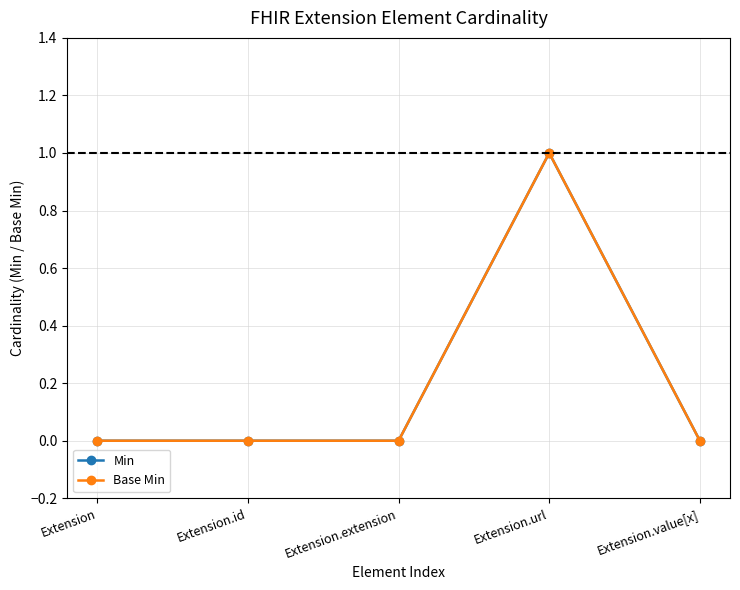

Is this an area chart (filled region under the line)?

No